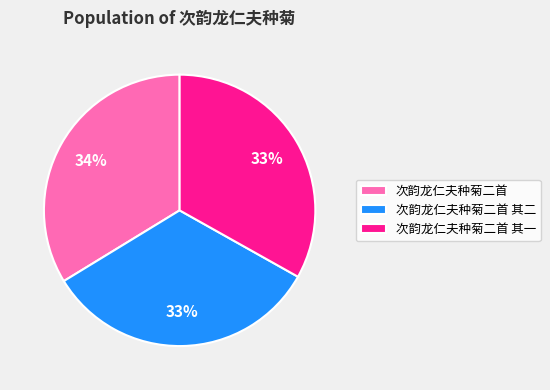

What is the ratio of the value at 次韵龙仁夫种菊二首 其一 to the value at 次韵龙仁夫种菊二首?

1.0